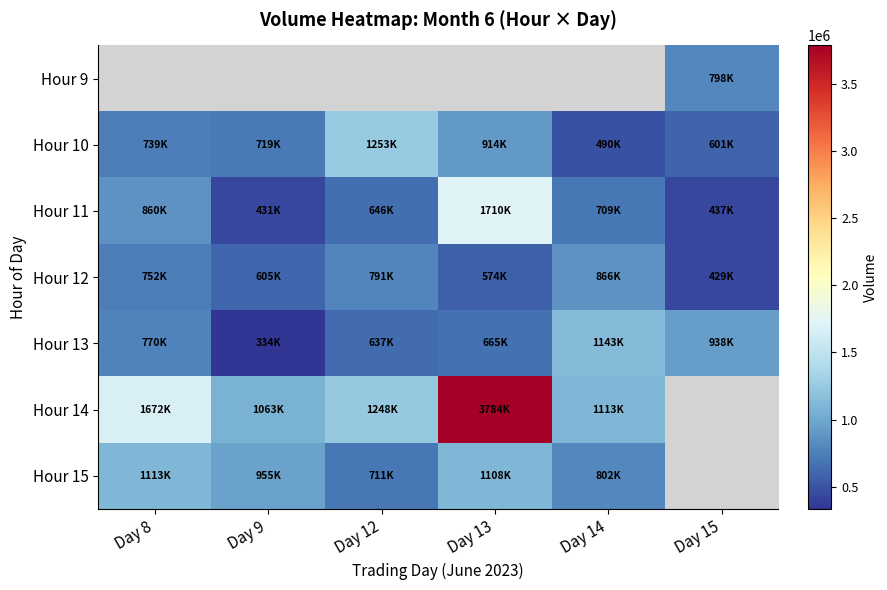

The value of Hour 12 at Day 15 is 685174.6. True or false?

False